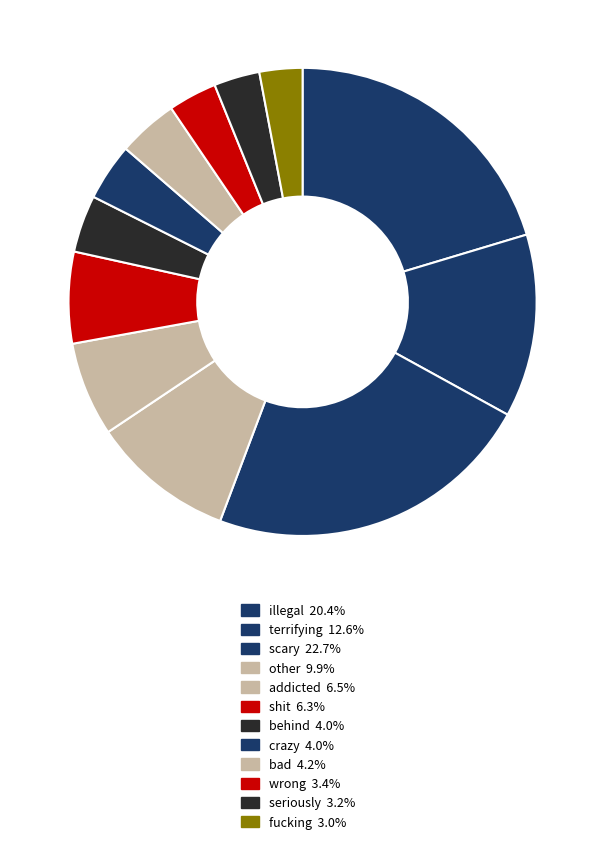

How many slices are in this pie chart?

12